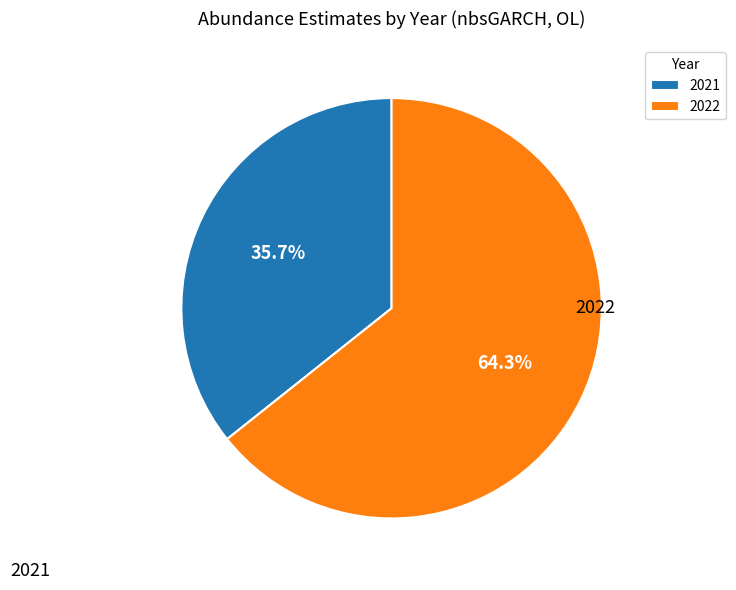

How many slices are in this pie chart?

2